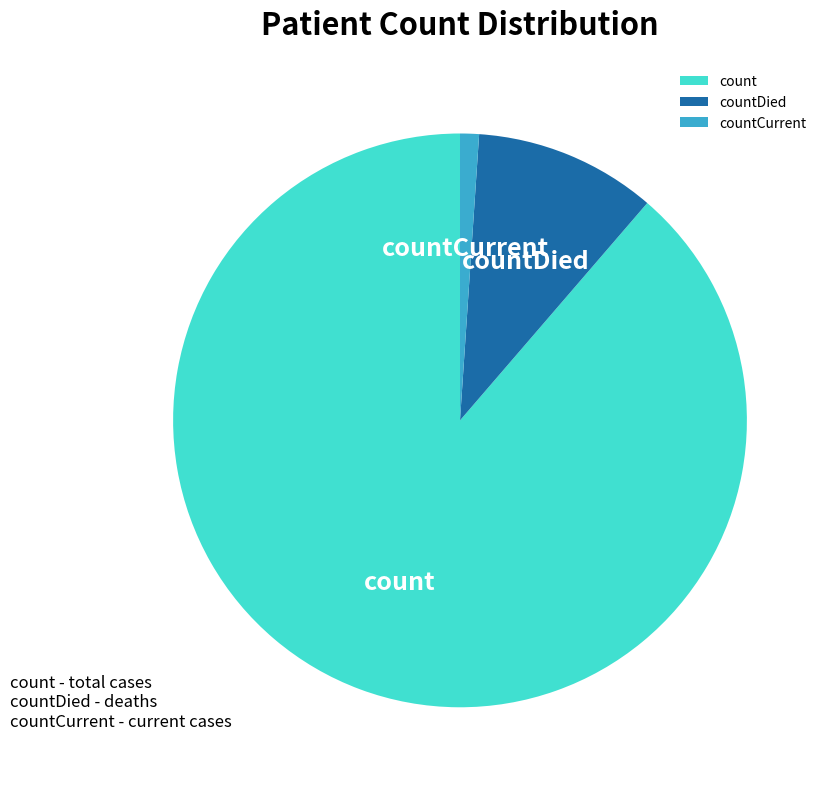

How many slices are in this pie chart?

3